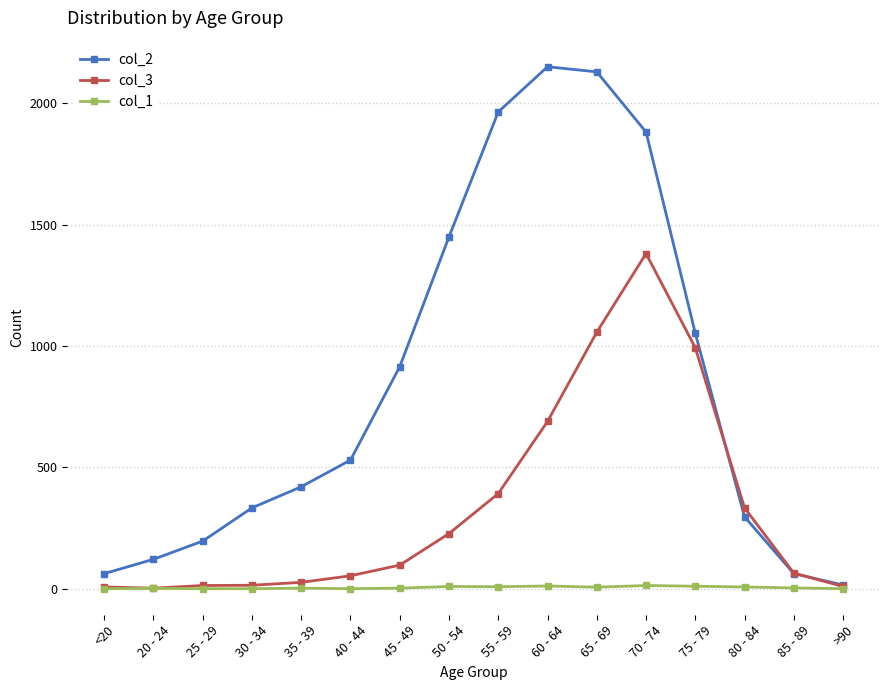

Is it true that col_3 equals 227 at 50 - 54?

True